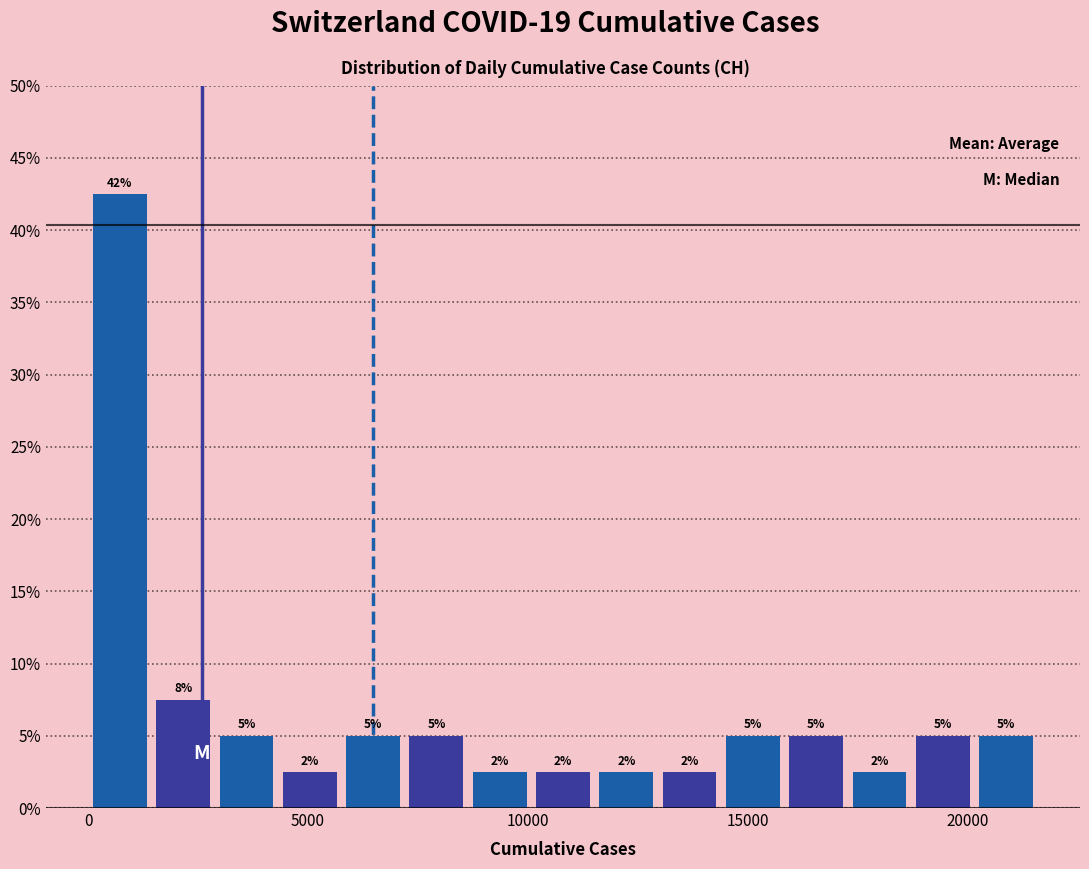

Read against the x-axis, roughly where is the centre of the tallest bar?

500